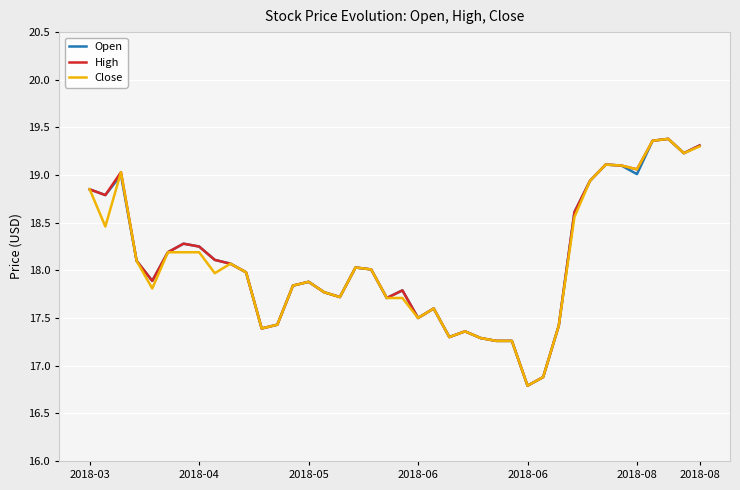

What are all the series names shown in the legend?

Open, High, Close